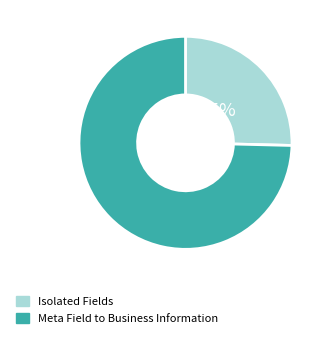

To the nearest percent, what is the average slice percentage?

50%